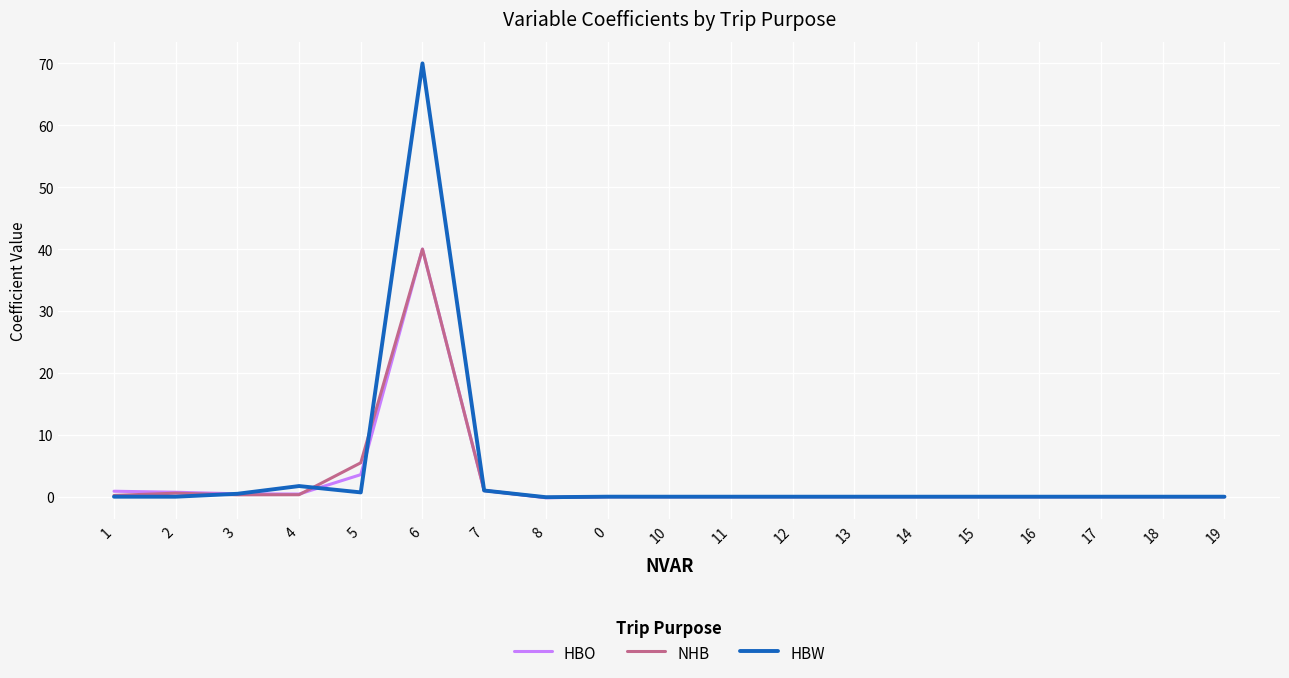

Which series has the widest spread of values?

HBW